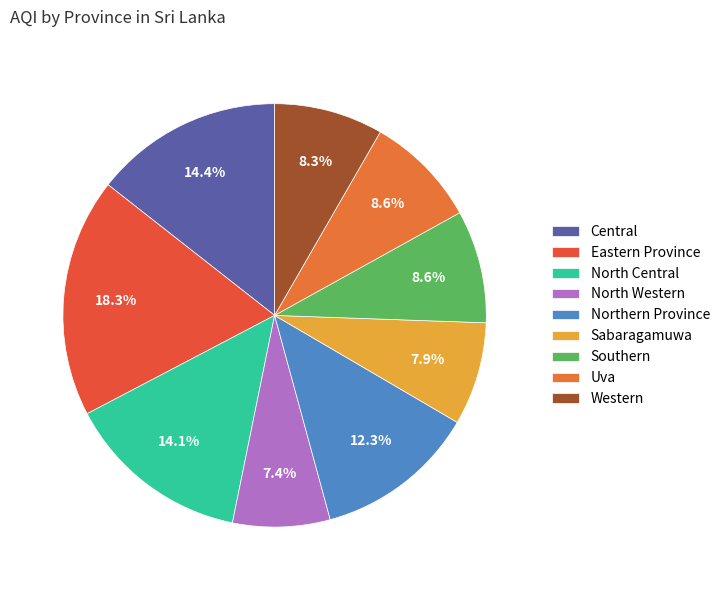

What is the total percentage of Central and Western?

22.7%